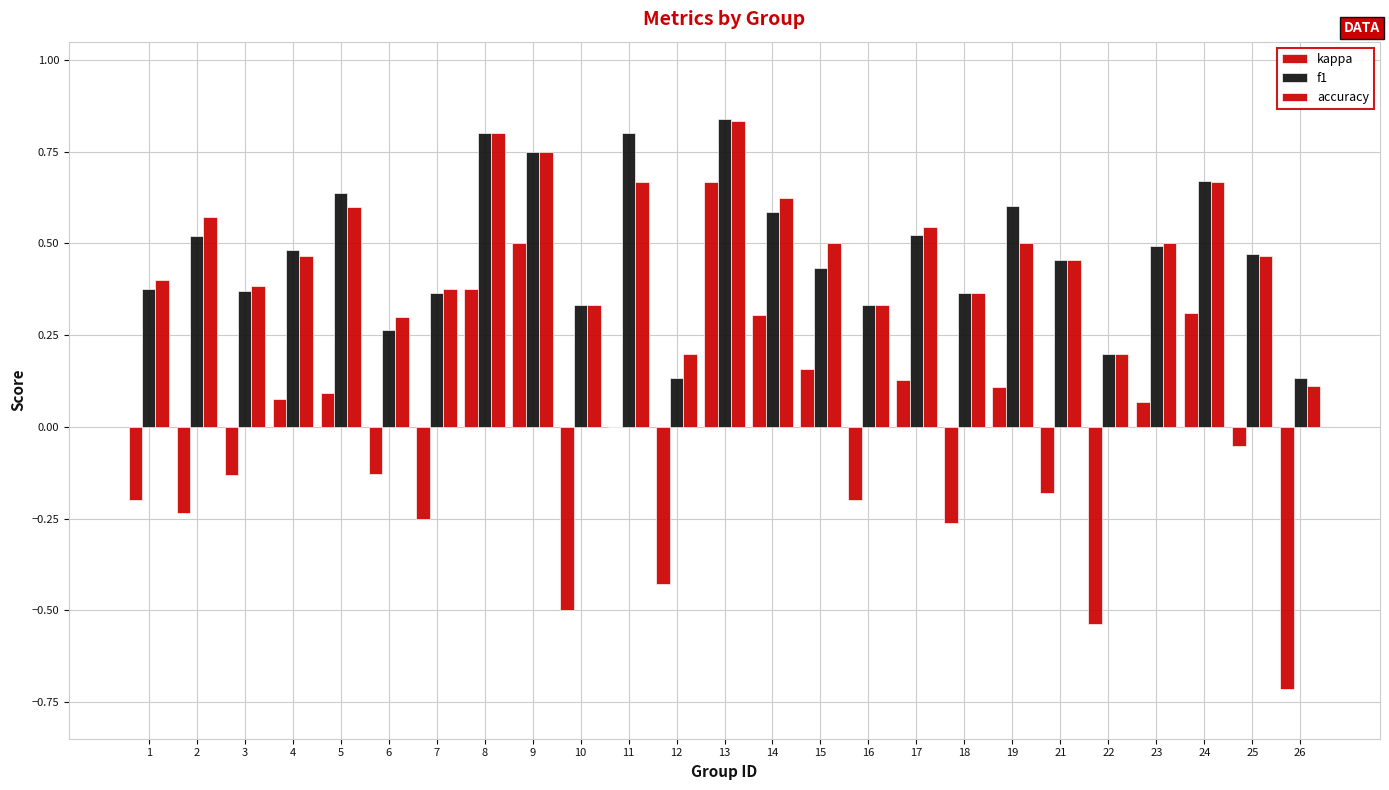

Which category has the lowest value in the f1 series?

12